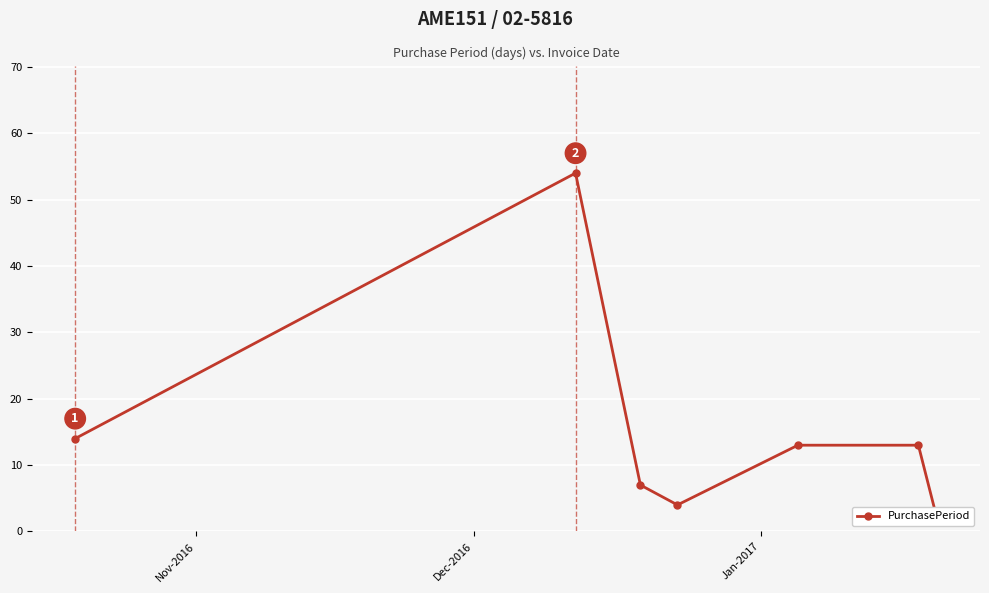

How many series are shown in this chart?

1